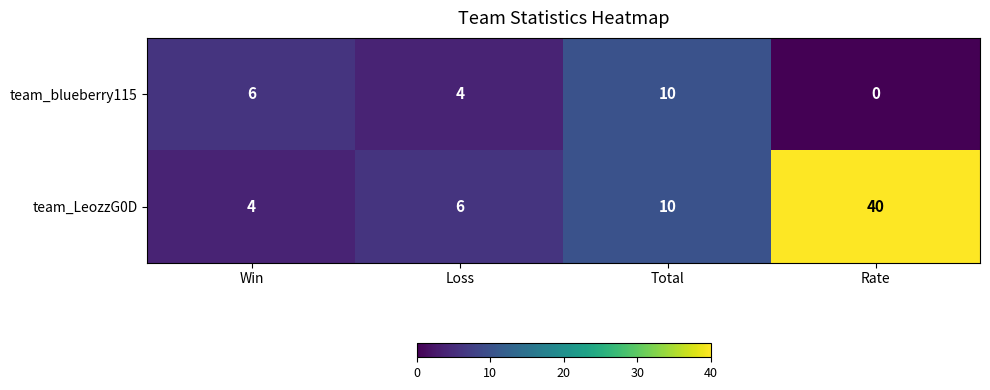

Reading right to left, list all the values displayed in this chart.

team_blueberry115: Rate=0	Total=10	Loss=4	Win=6
team_LeozzG0D: Rate=40	Total=10	Loss=6	Win=4